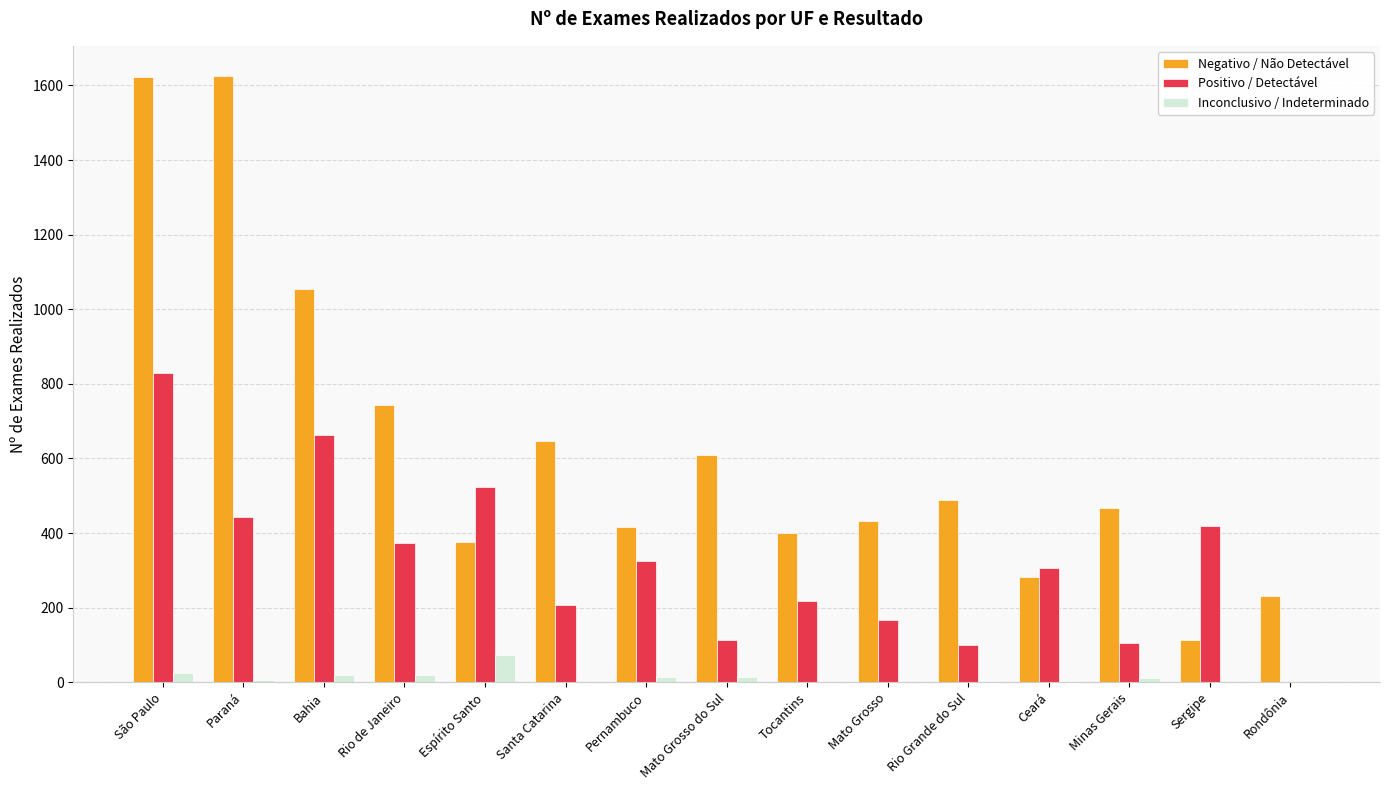

What is the sum of all Positivo / Detectável values?

4793